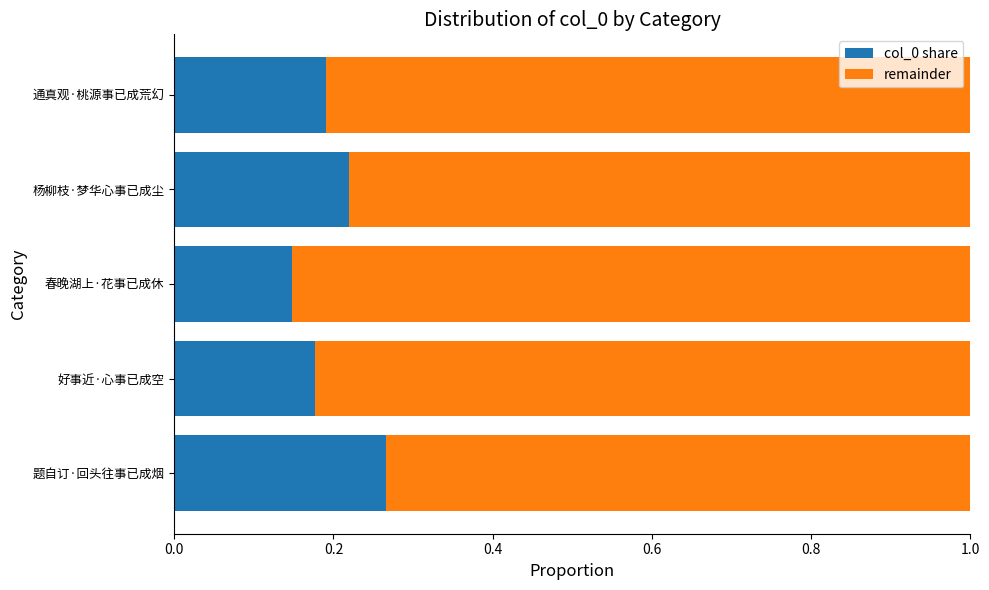

True or false: col_0 share has a value of 0.4 at 题自订·回头往事已成烟.

False